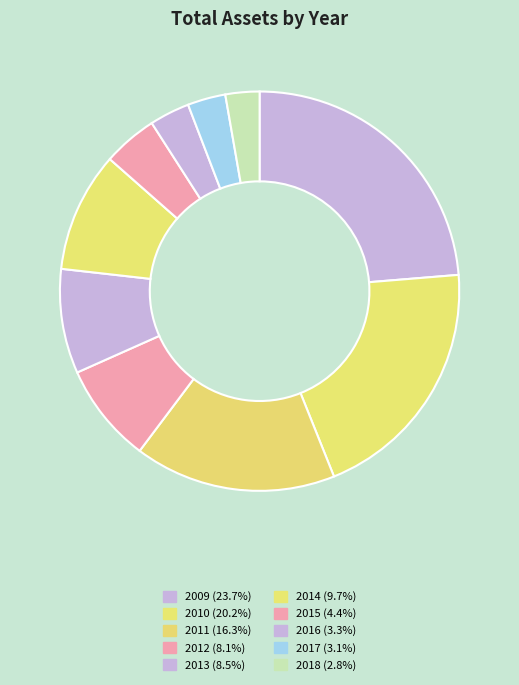

To the nearest percent, what is the difference between the 2017 and 2010 slice percentages?

17%